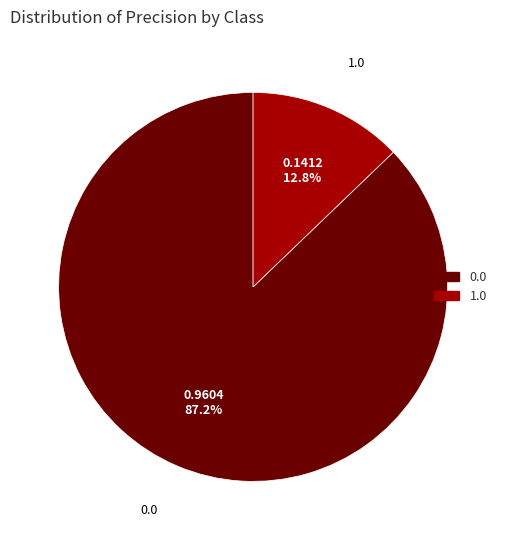

The 1.0 slice represents 6% of the pie. True or false?

False